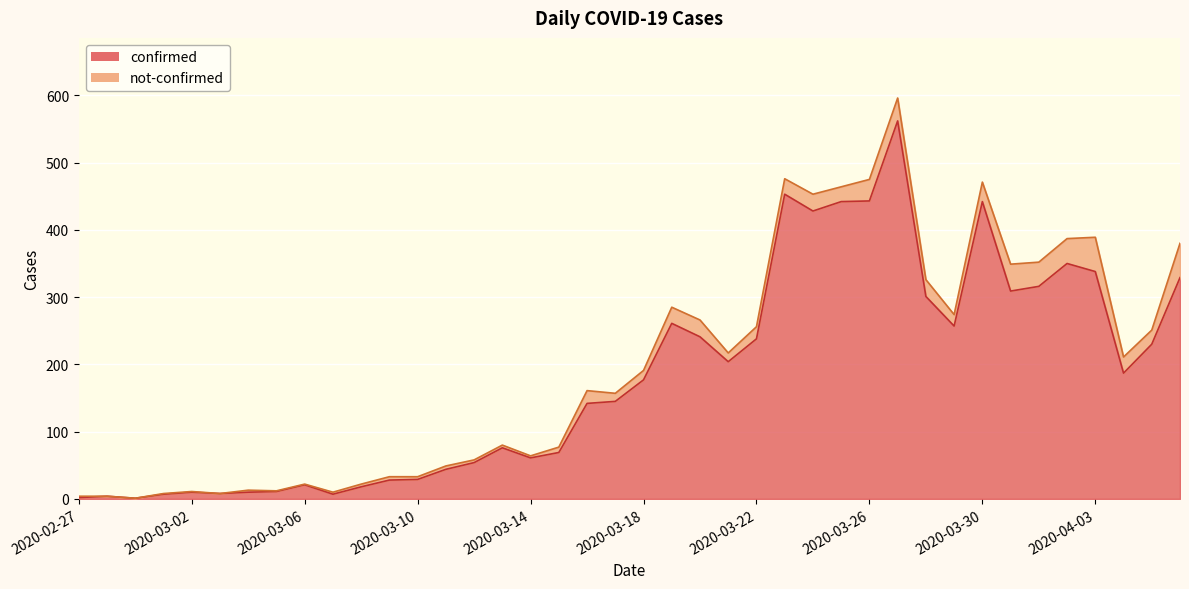

At which category does the chart reach its minimum across all series?

2020-02-29